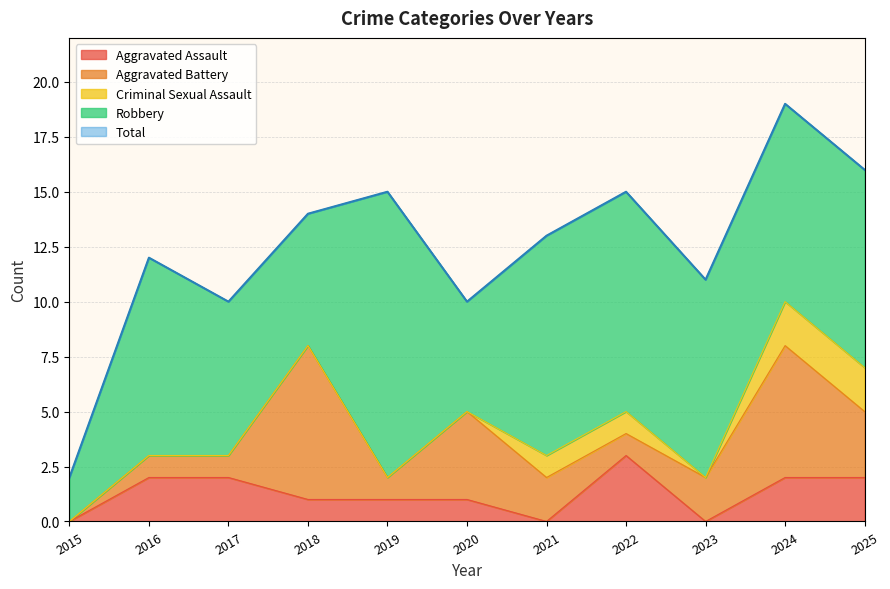

How many interior local peaks does the Total series have?

4